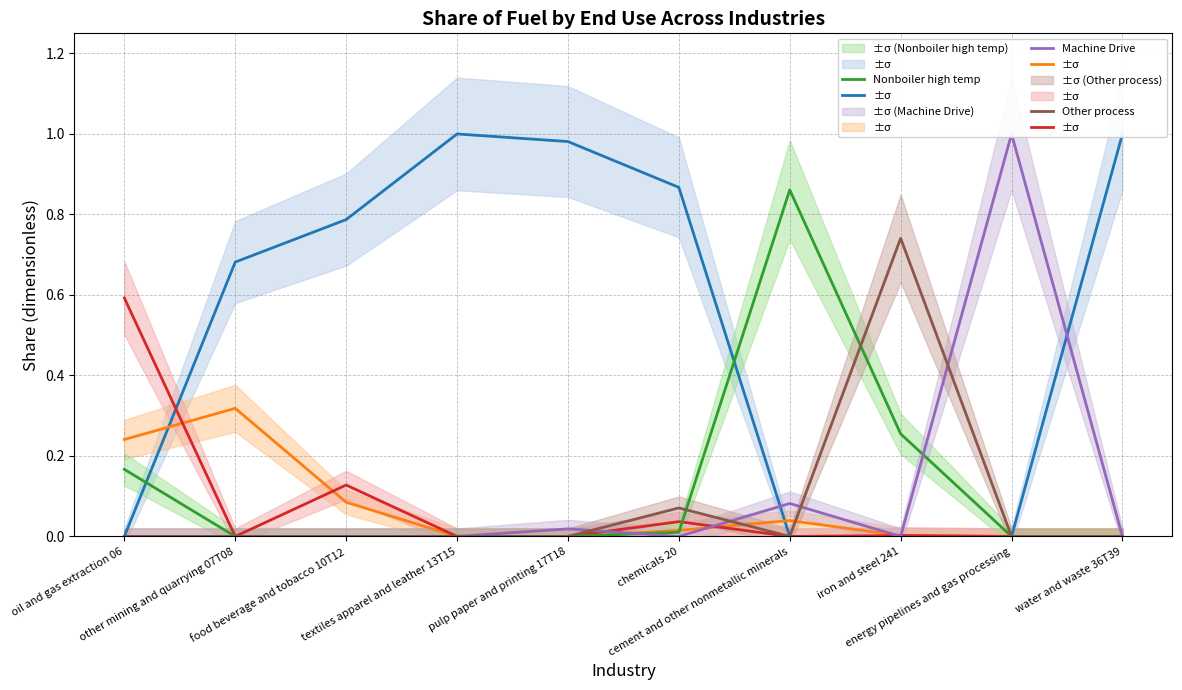

How many values in Nonboiler med temp are above zero?

4